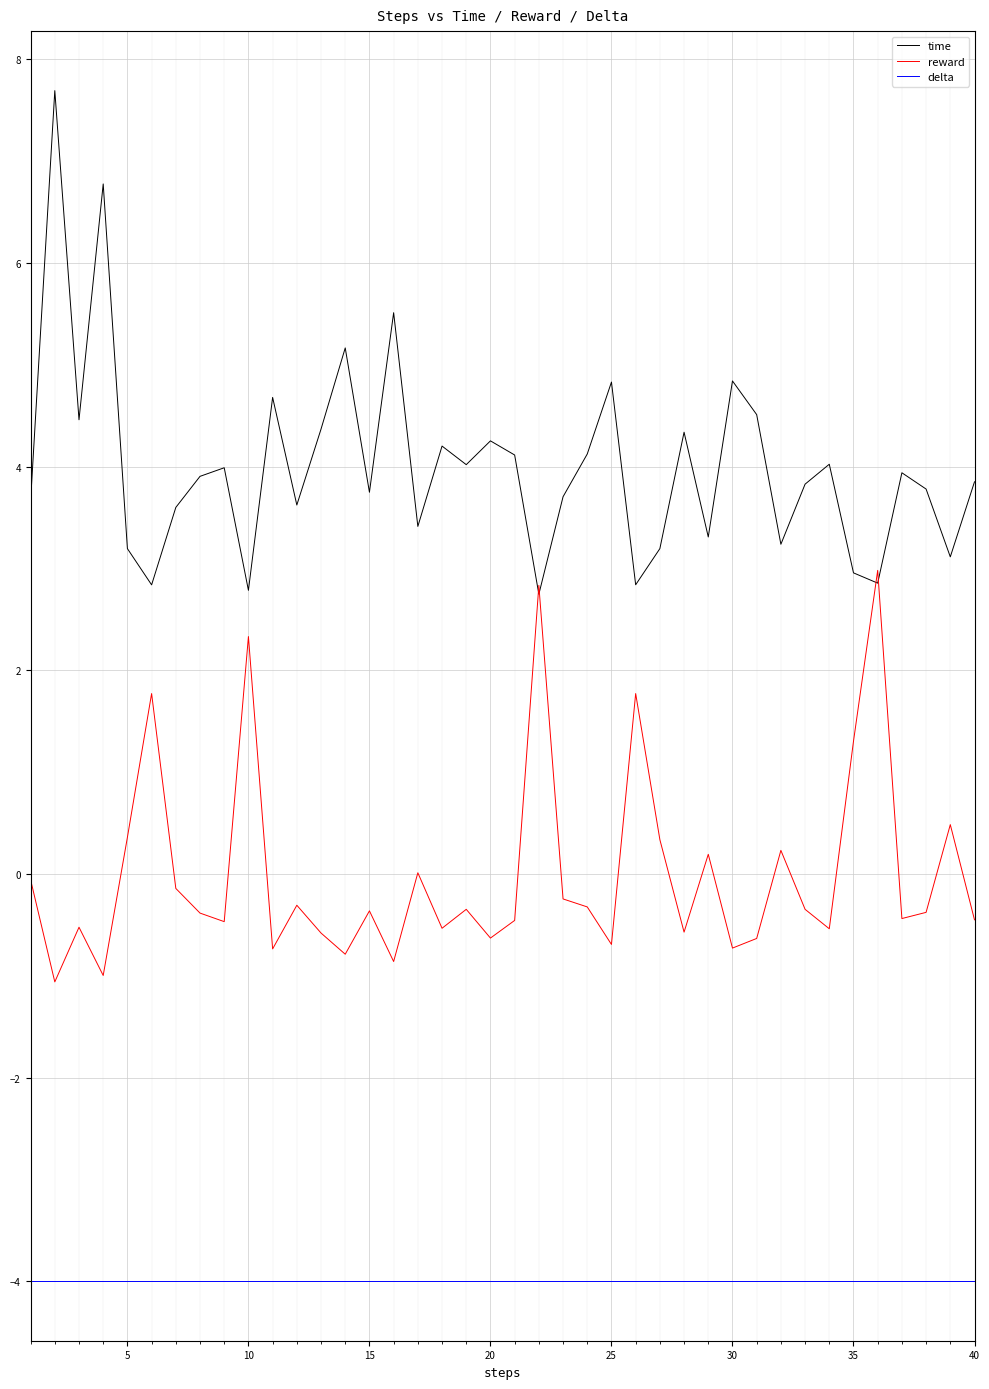

How many lines are shown in the chart?

3